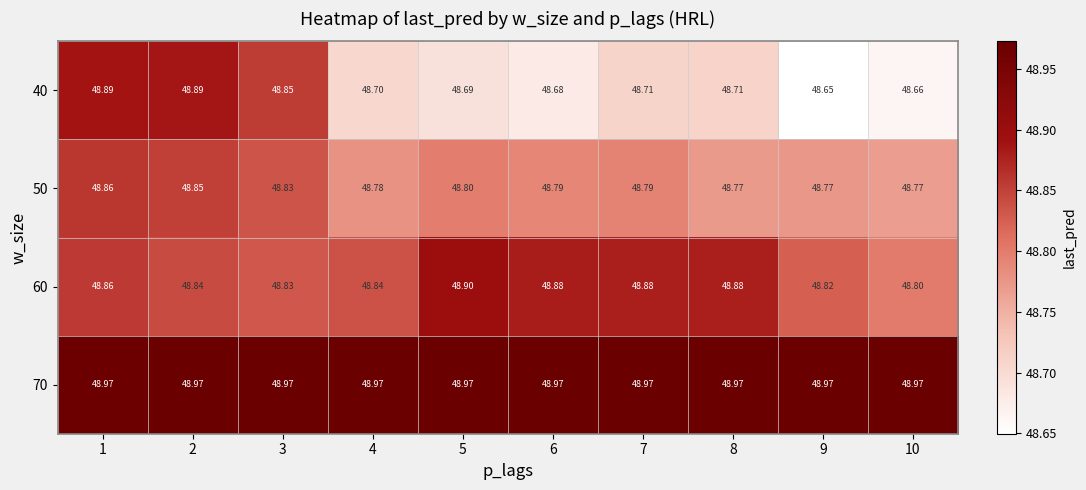

Is the value of 50 at 3 greater than the value of 60 at 1?

No